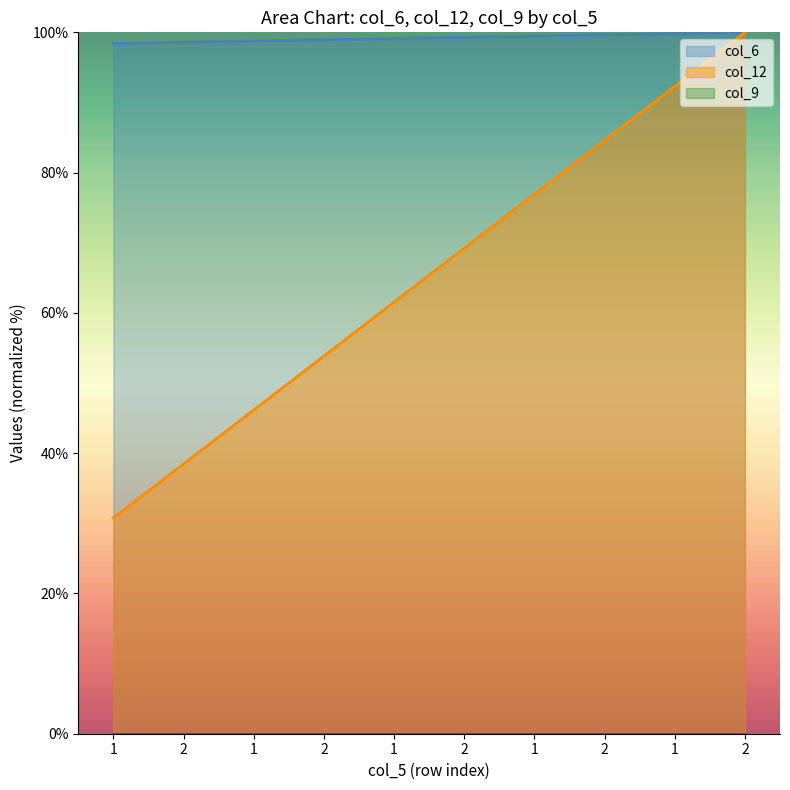

What is the sum of all col_12 values?

653.8